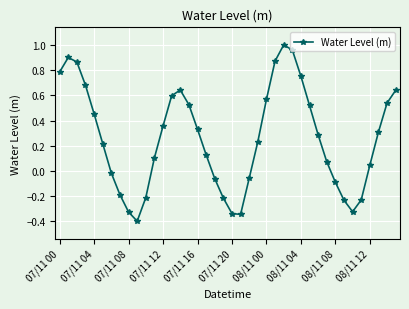

How many interior local peaks (higher than both neighbors) does the data have?

3